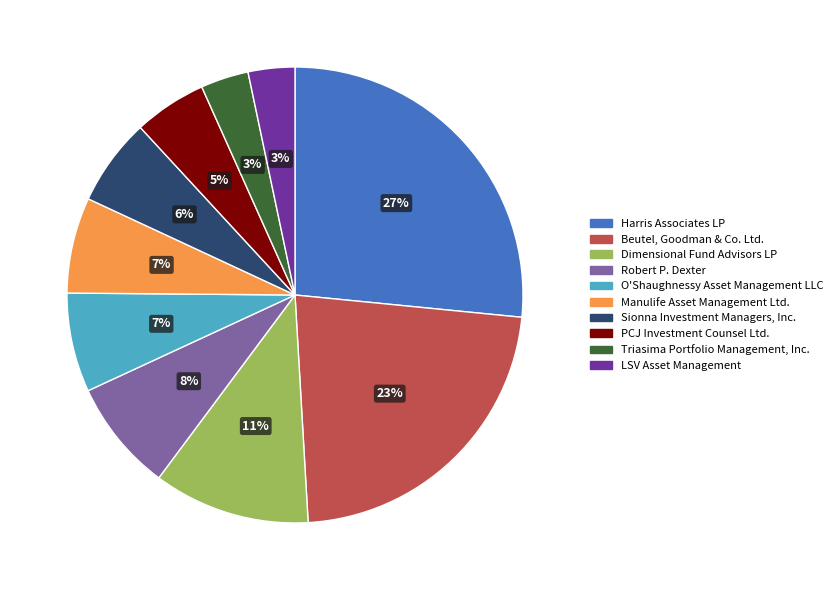

Is it true that Manulife Asset Management Ltd. is 21% of the pie?

False